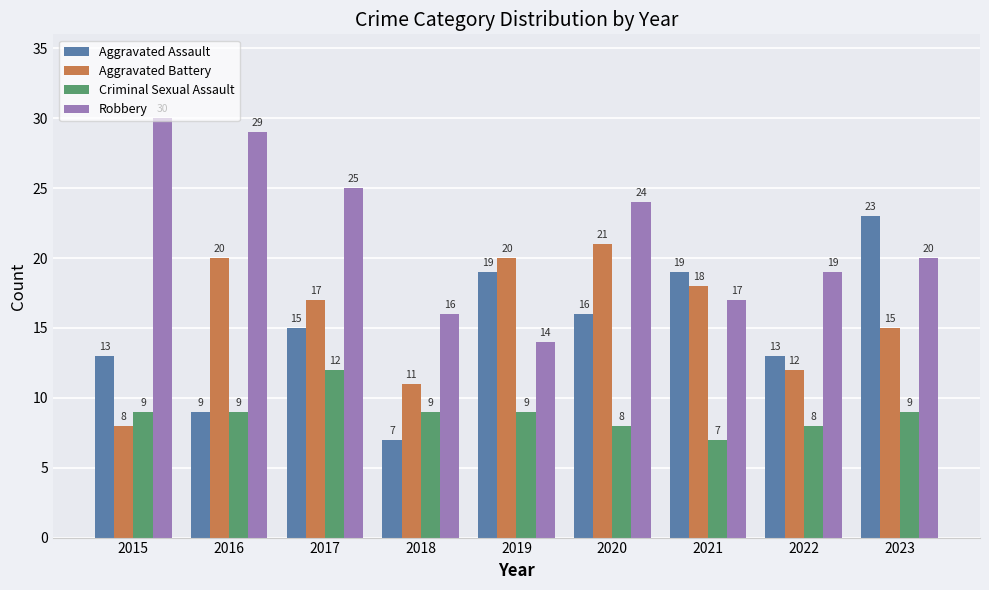

What is the value of the Criminal Sexual Assault bar at the 5th from the left?

9